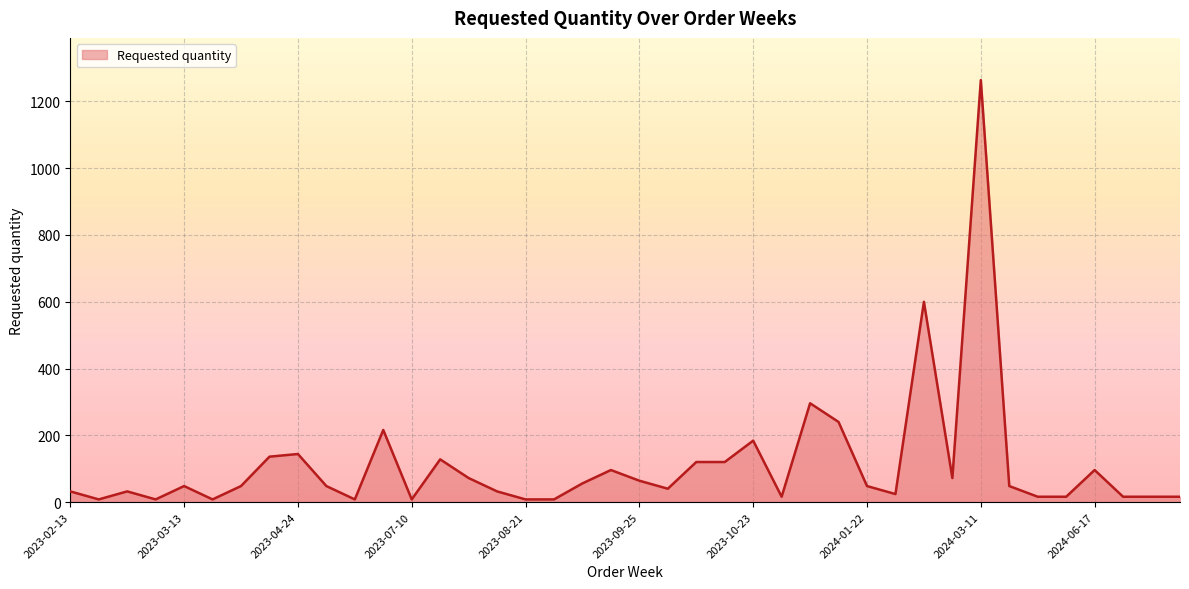

What is the difference between the maximum and minimum values?

1256